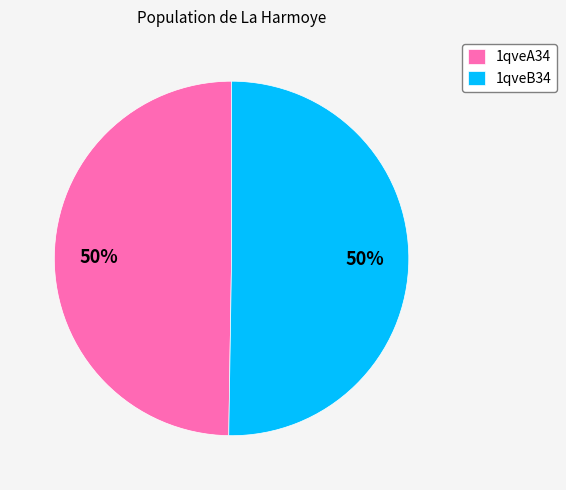

What percentage is the 1qveB34 slice, to the nearest percent?

50%